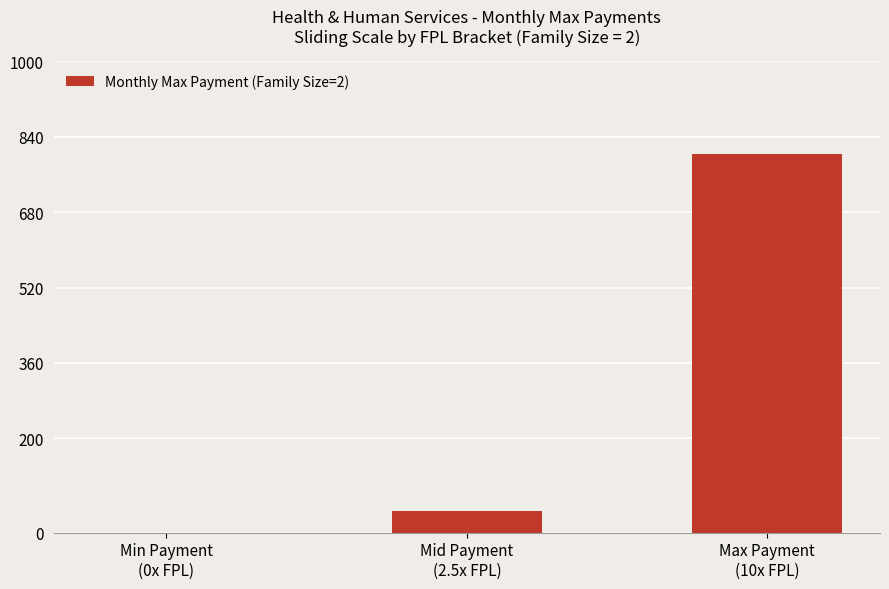

Is it true that the value at Max Payment
(10x FPL) is 1376?

False